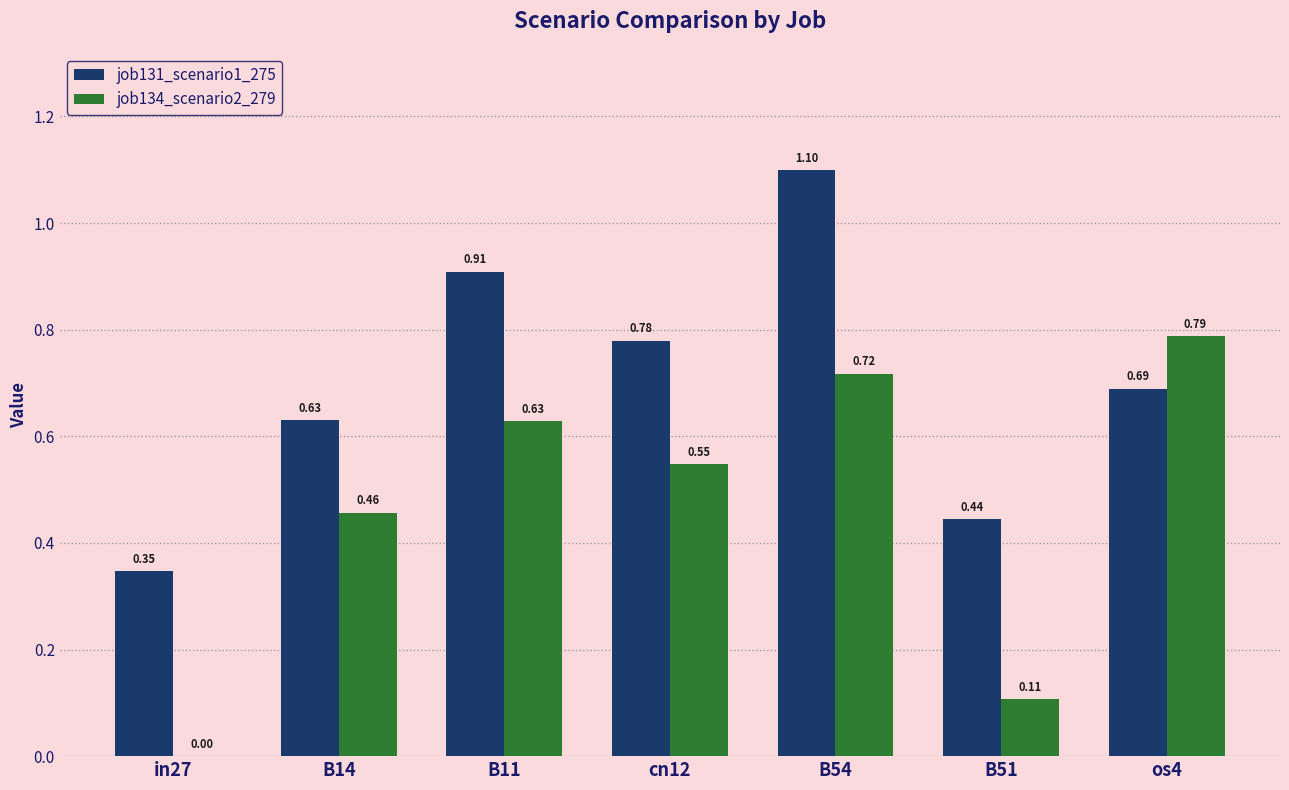

How many job131_scenario1_275 values are between 0 and 1?

6